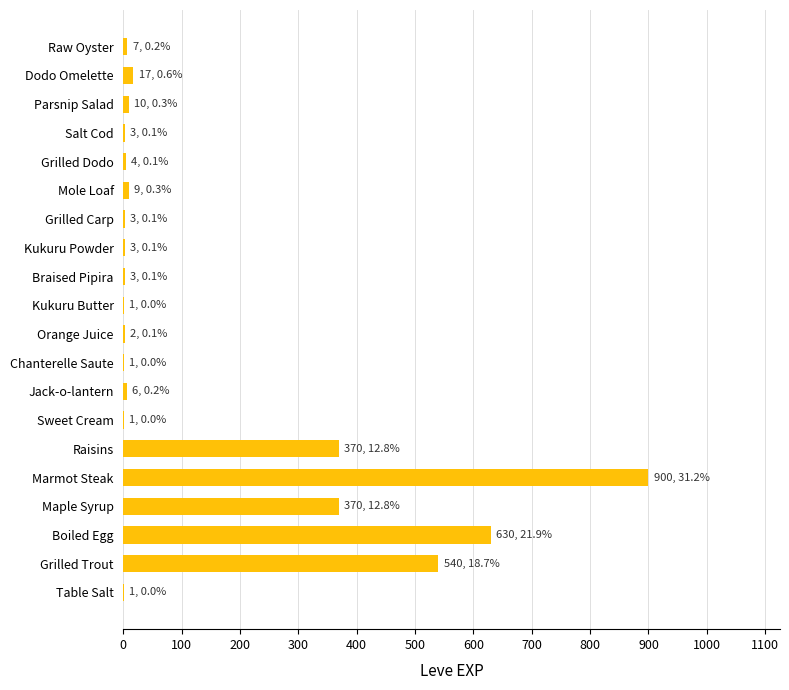

How many data points does each series have?

20